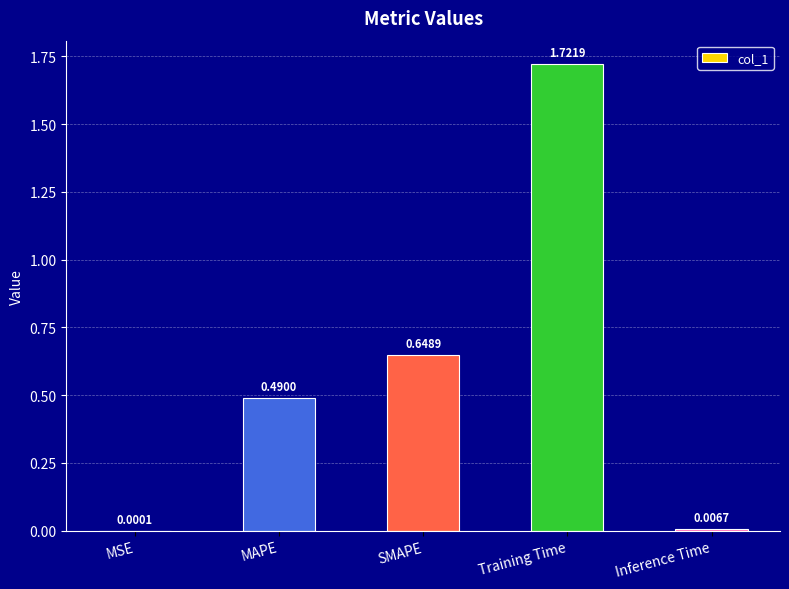

What is the change in value from MSE to SMAPE?

+0.6